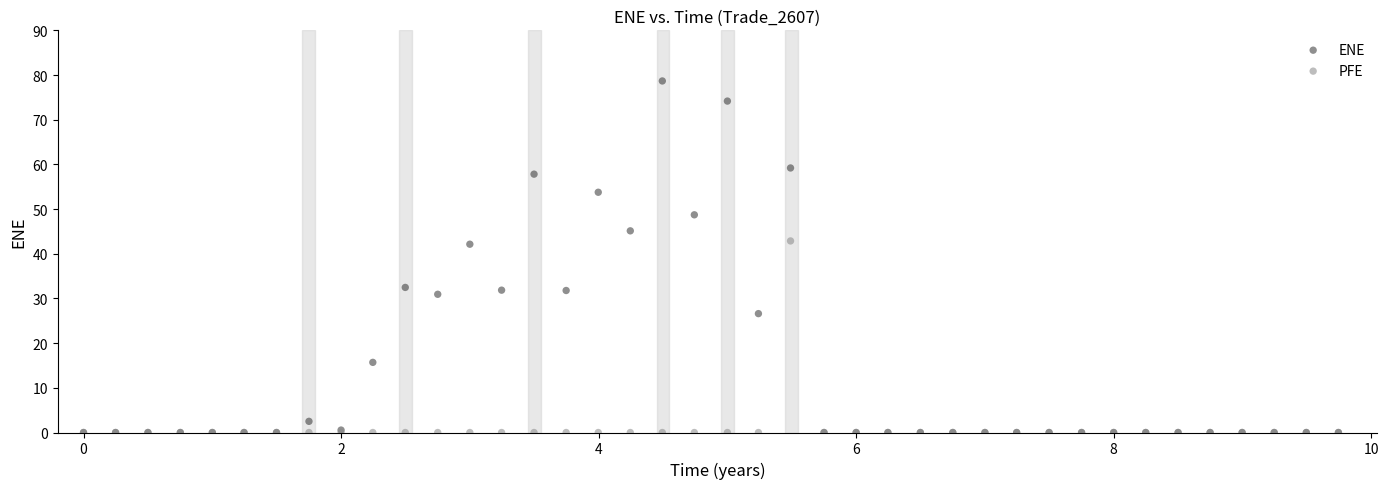

What are all the series names shown in the legend?

ENE, PFE